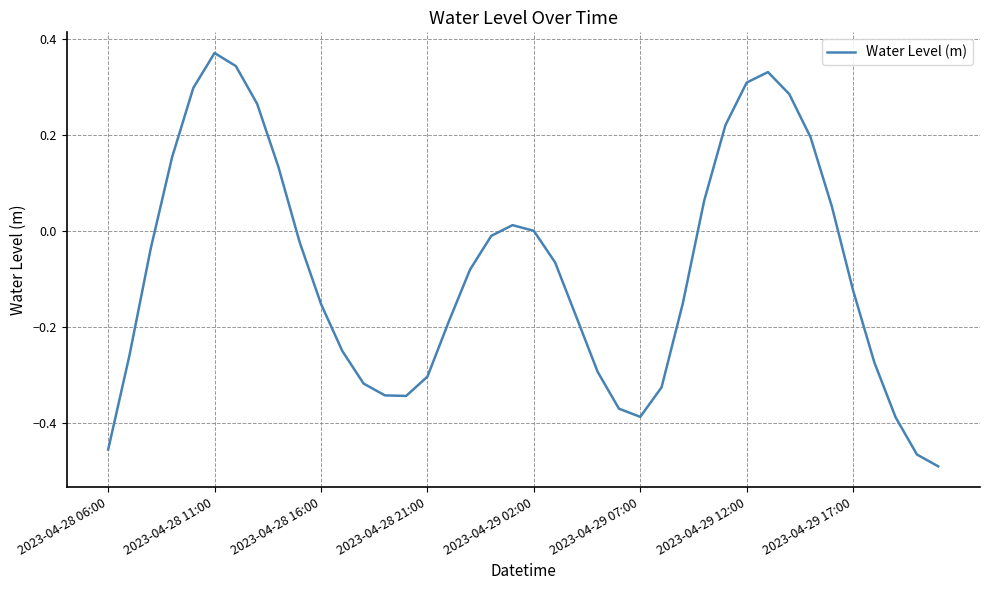

Is this an area chart (filled region under the line)?

No